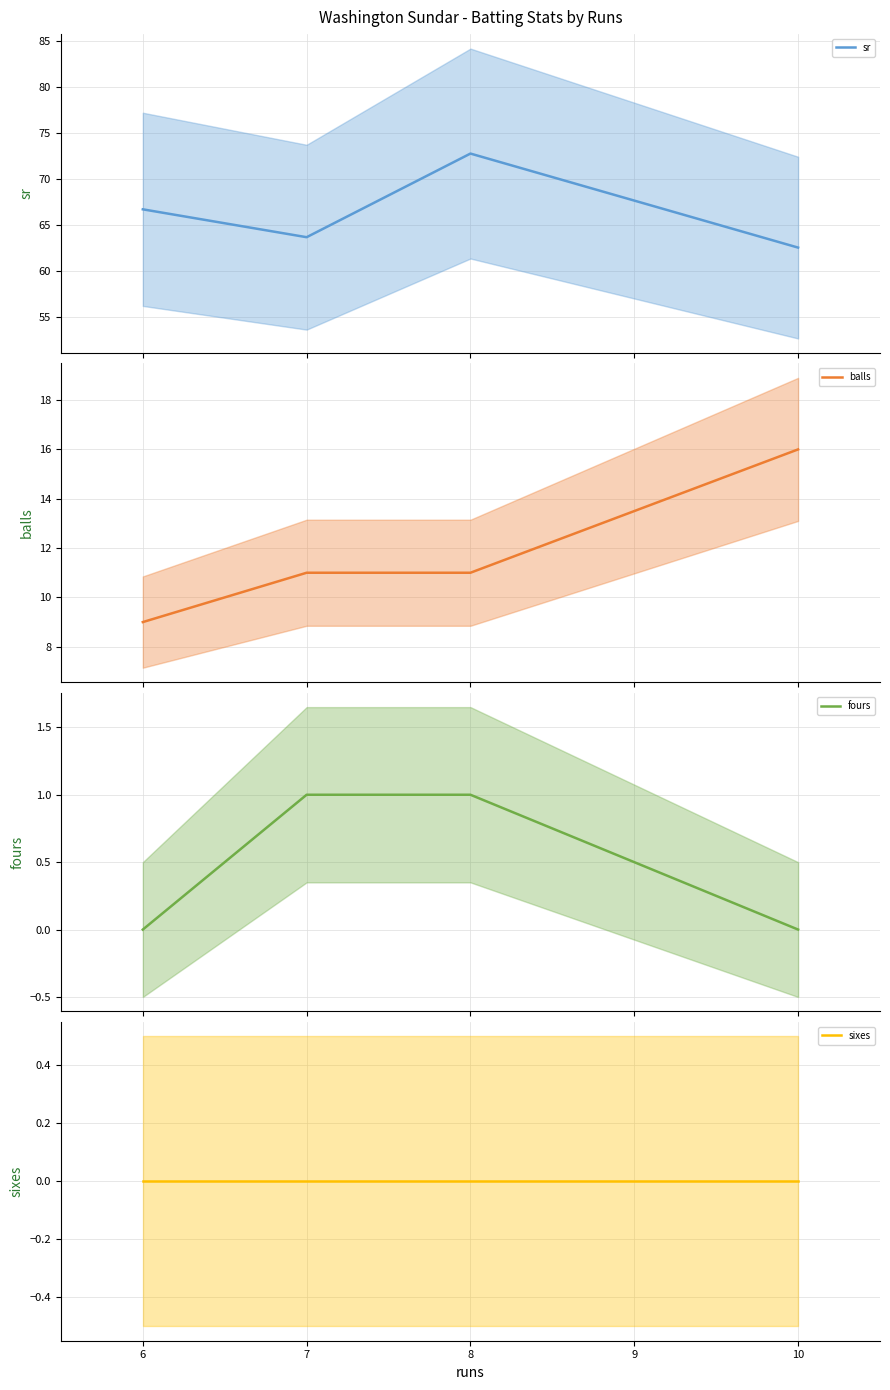

What is the maximum value for sr?

72.7